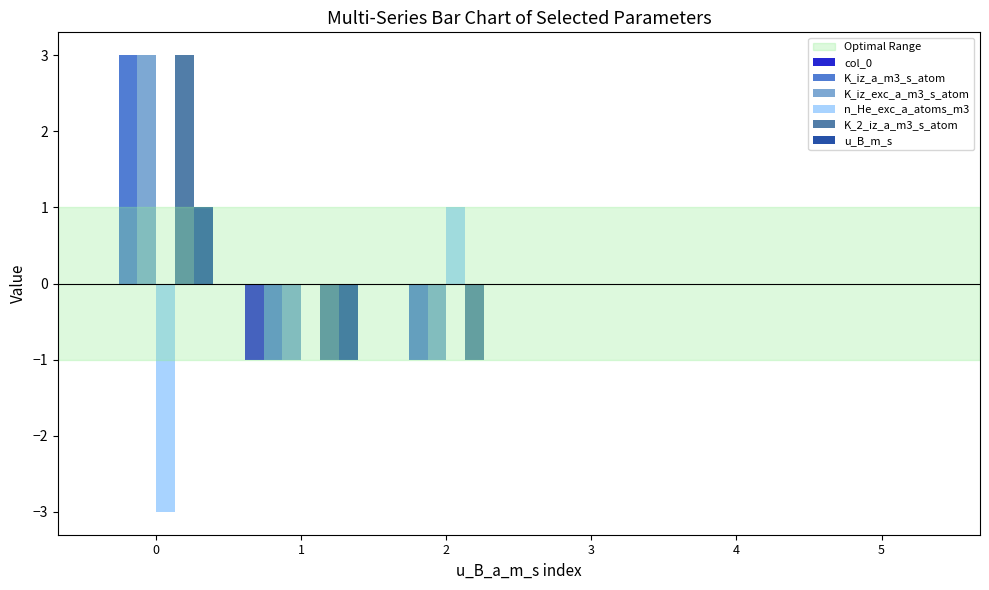

What is the difference between the col_0 values at 3 and 1?

1